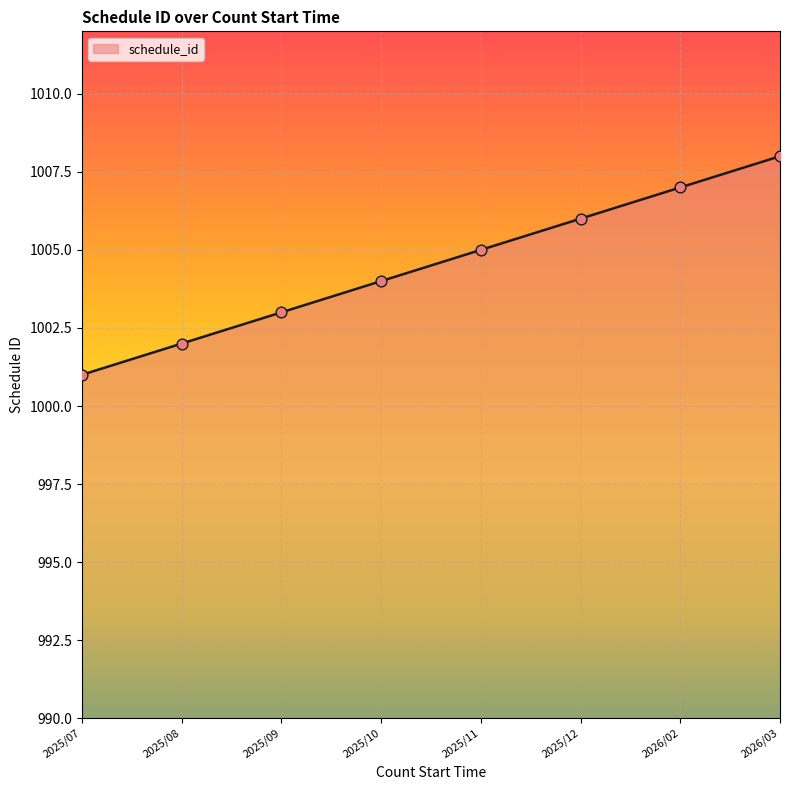

Which has a higher value, 2025/12 or 2025/09?

2025/12